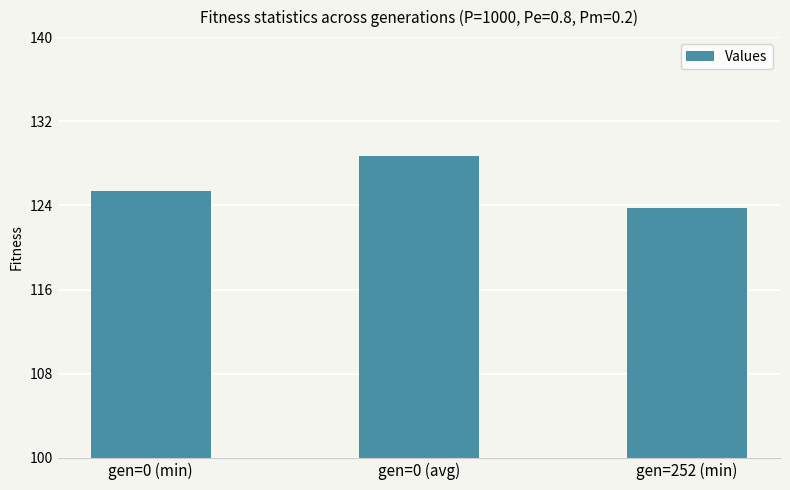

List the labels in order of value, largest first.

gen=0 (avg), gen=0 (min), gen=252 (min)